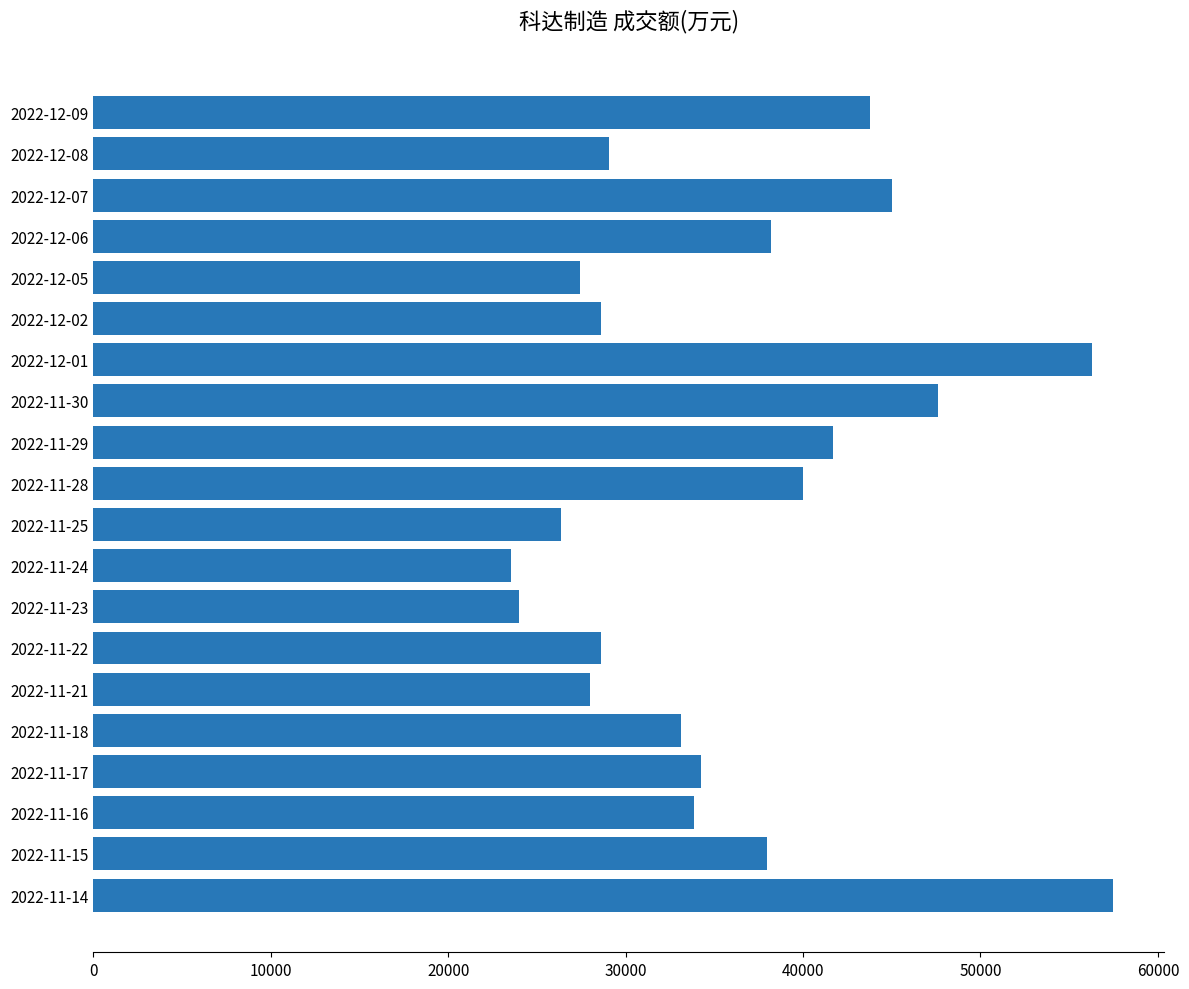

What is the greatest value displayed?

57481